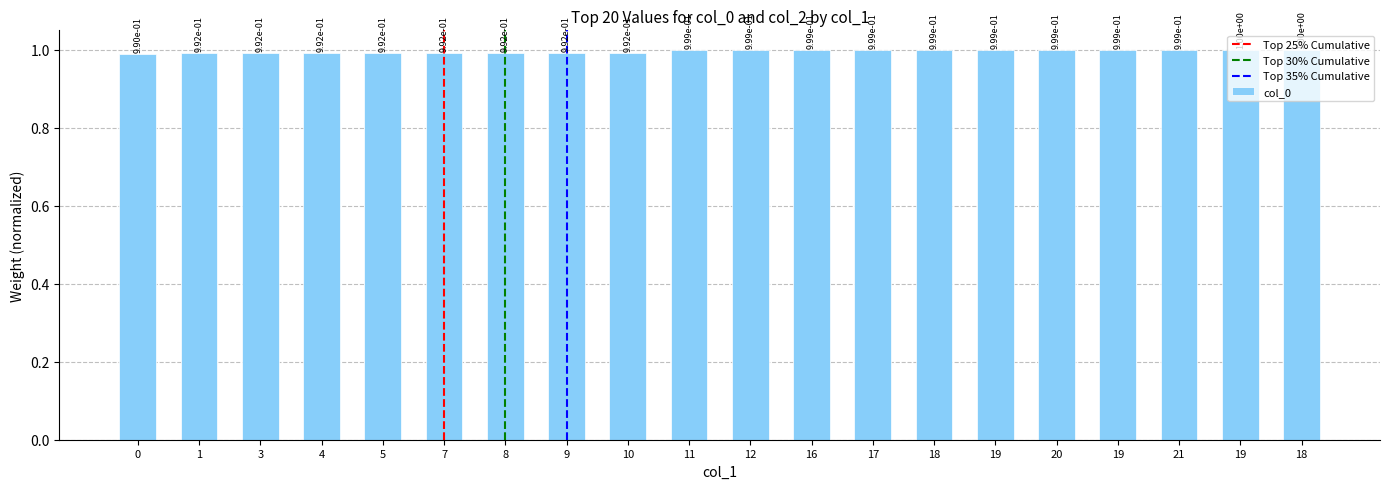

What value does the data have at 18?

1.0